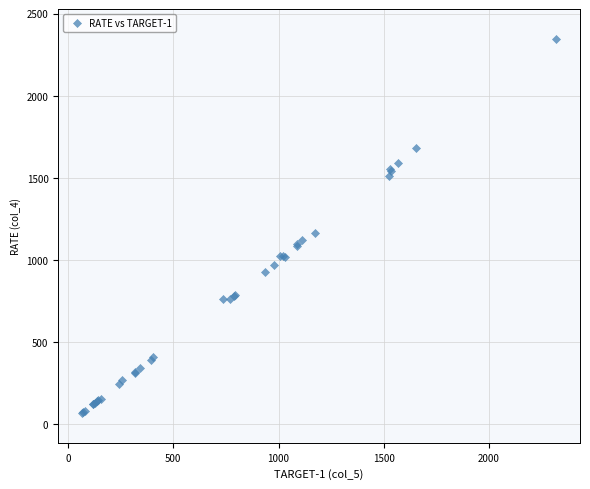

What Y value in the scatter plot is closest to 1205?

1160.0